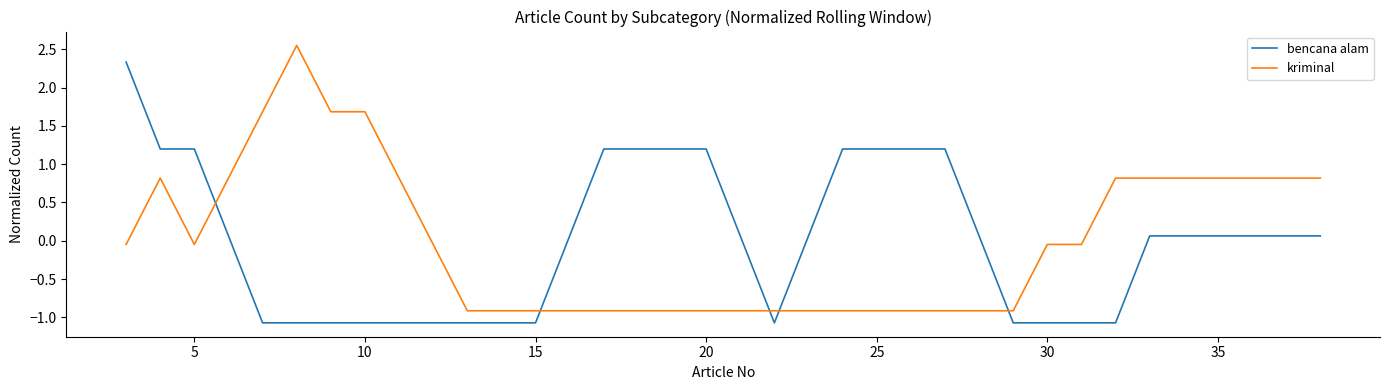

What is the difference between the maximum and minimum values in the kriminal series?

3.5